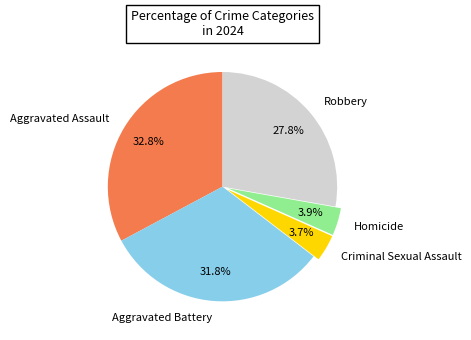

What portion of the pie excludes Aggravated Assault?

67.2%